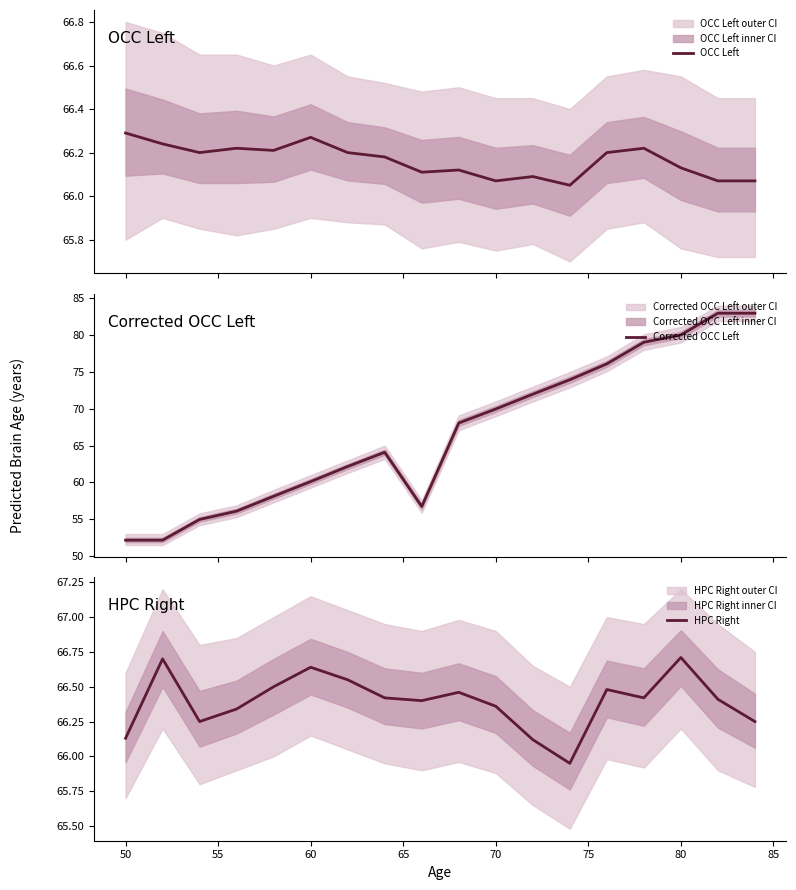

Which series has the largest range (max minus min)?

Corrected OCC Left